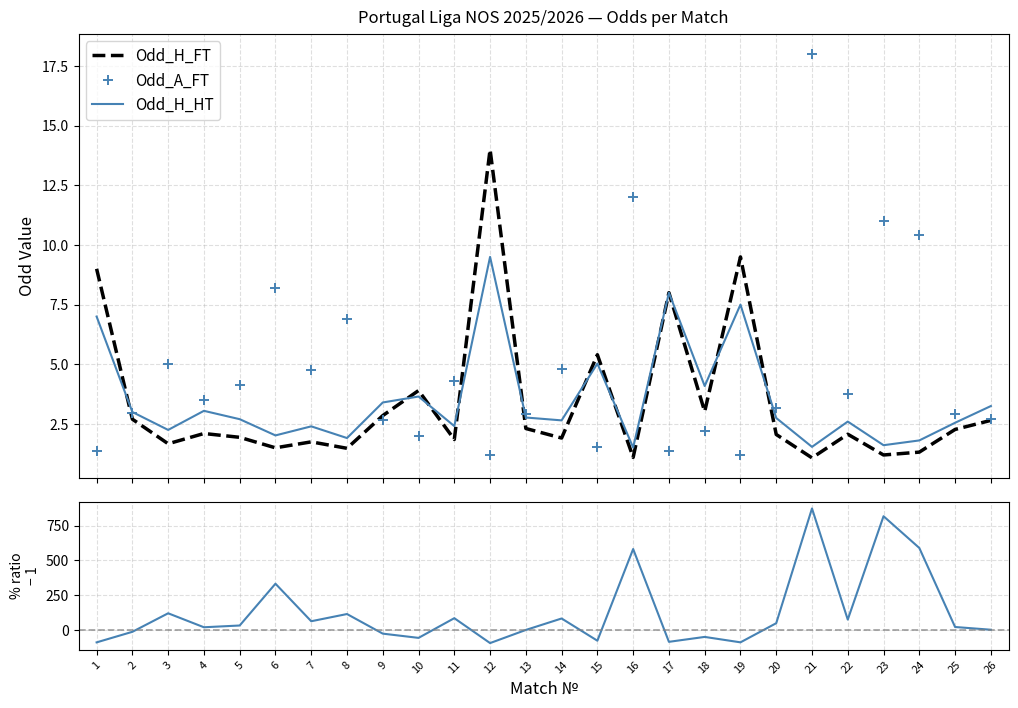

What is the sum of all Odd_H_FT values?

88.6